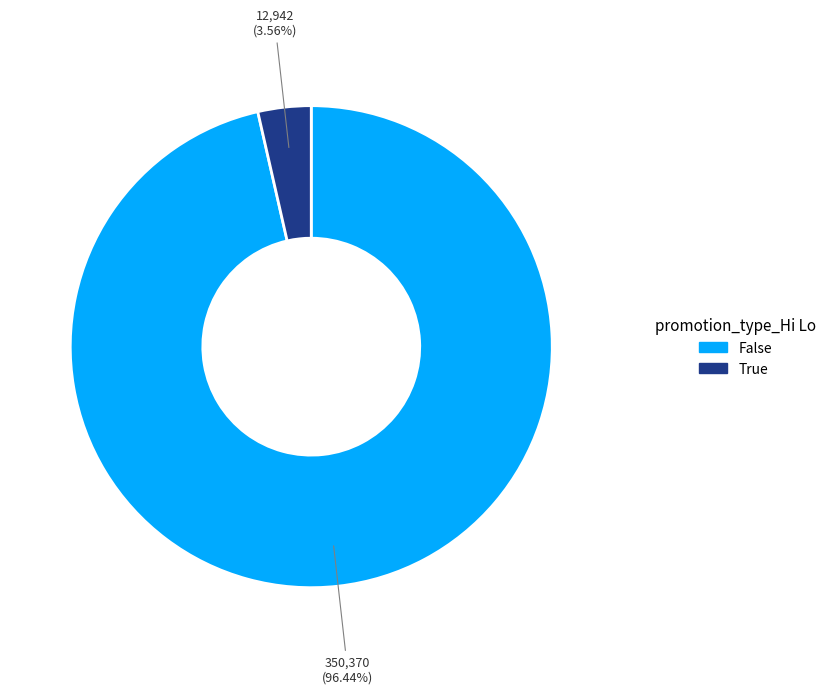

Does False represent more than half of the total?

Yes